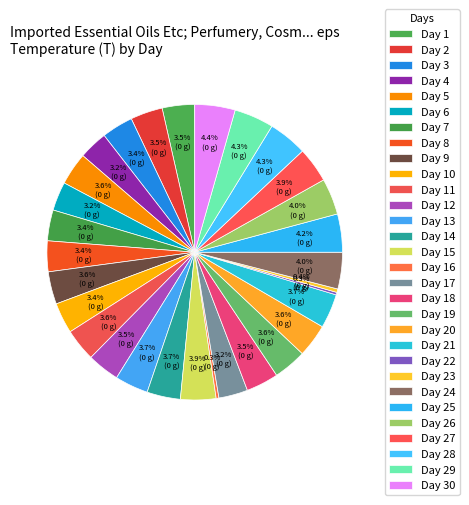

Which category has the smallest portion of the pie?

22